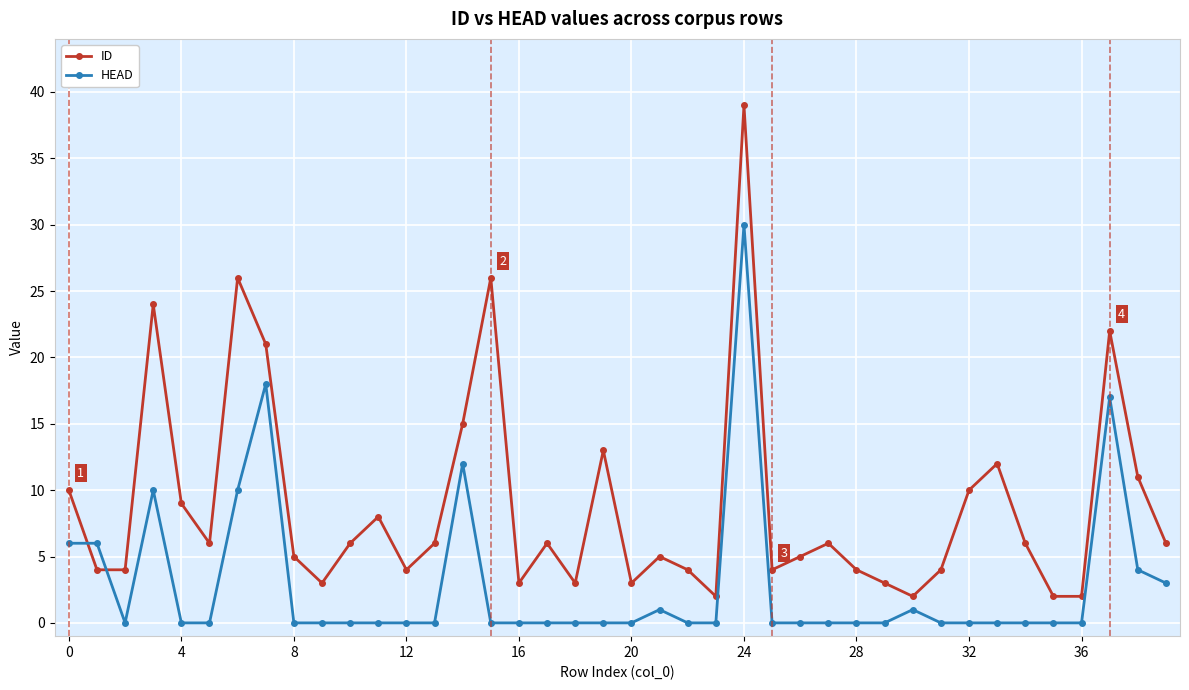

How many intersections are there between ID and HEAD?

2